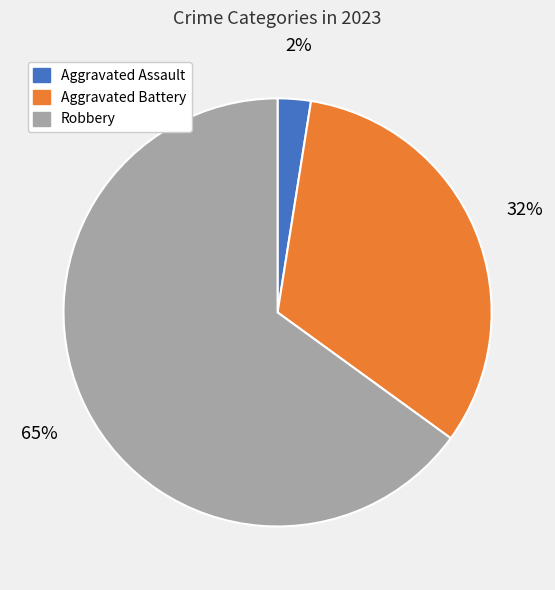

Which has a higher value, Aggravated Battery or Robbery?

Robbery